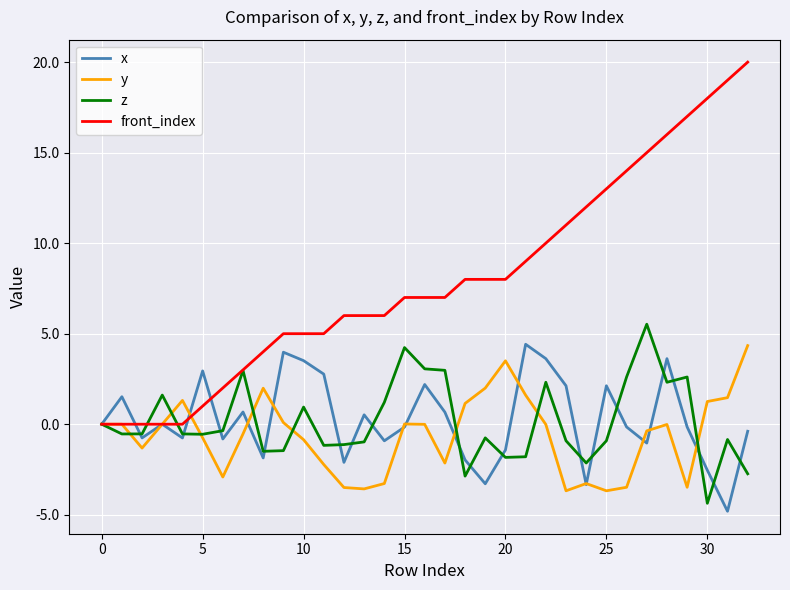

Which series has the largest total across all categories?

front_index